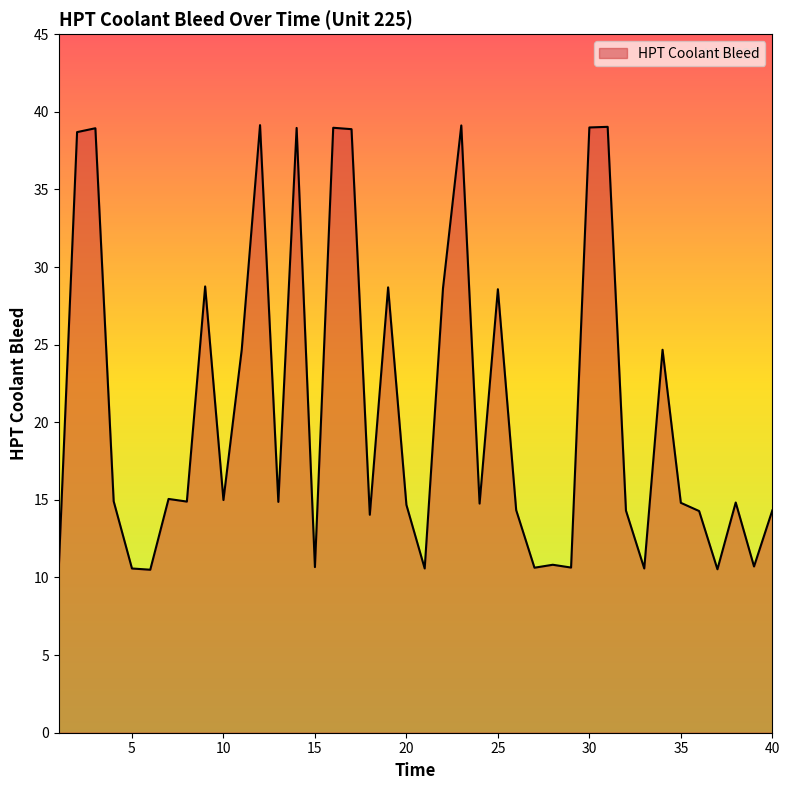

What is the maximum value shown in the chart?

39.1